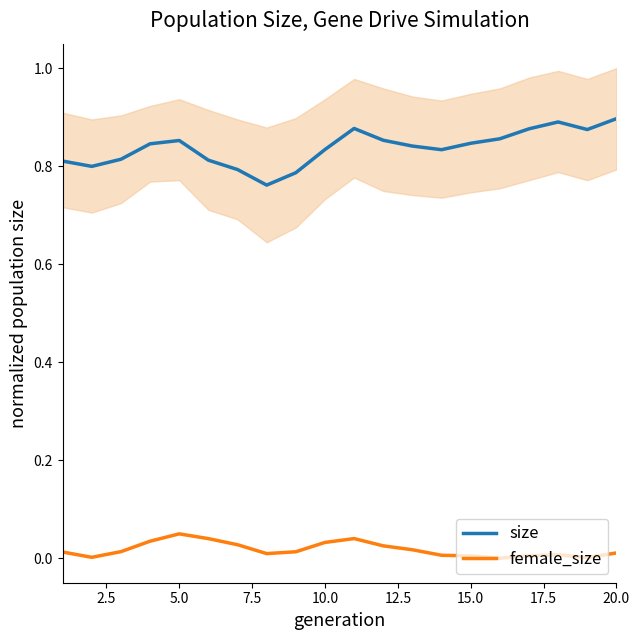

The value of female_size at 20.0 is 0.0. True or false?

True